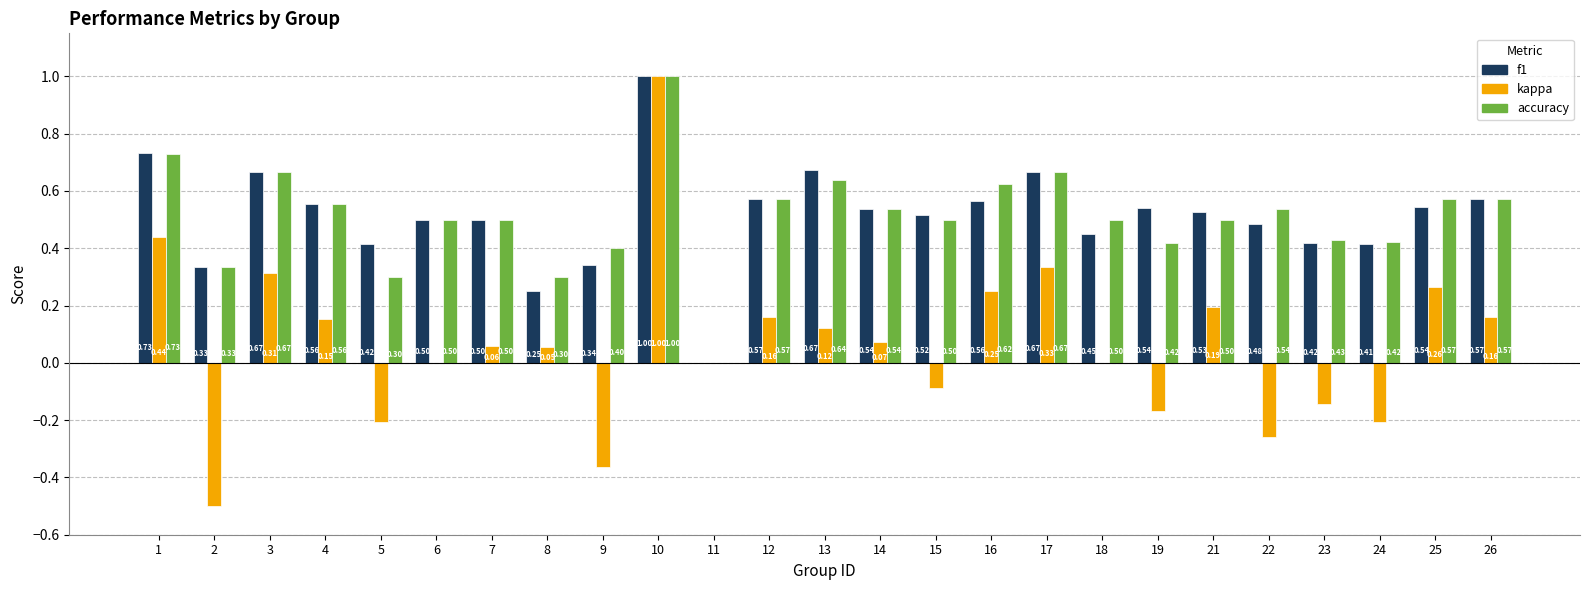

At which category is the sum across all series the highest?

10